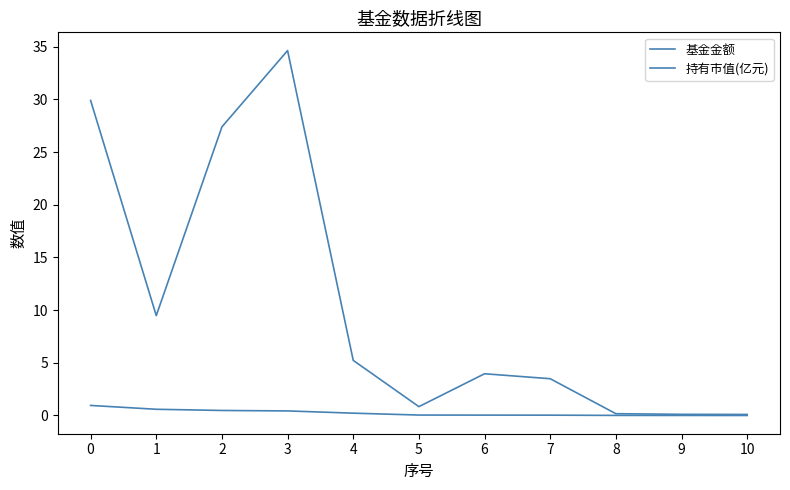

List the series in order of their peak value, highest first.

基金金额, 持有市值(亿元)